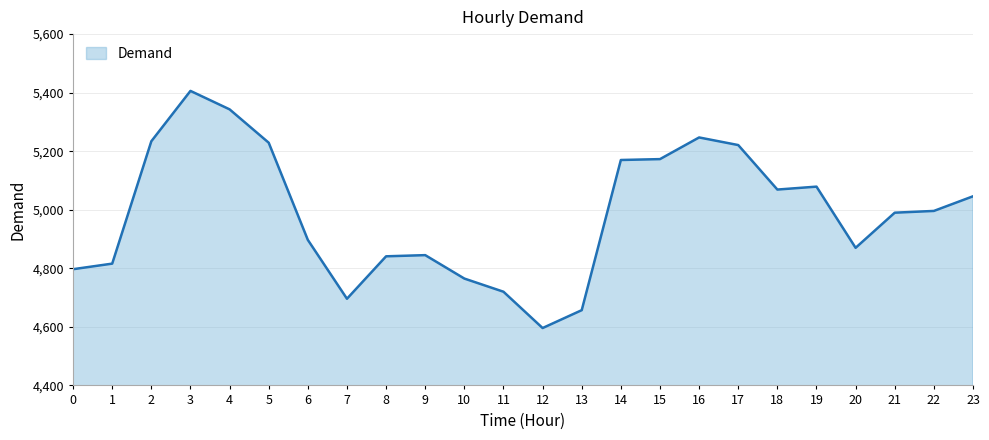

Which has a higher value, 2 or 10?

2